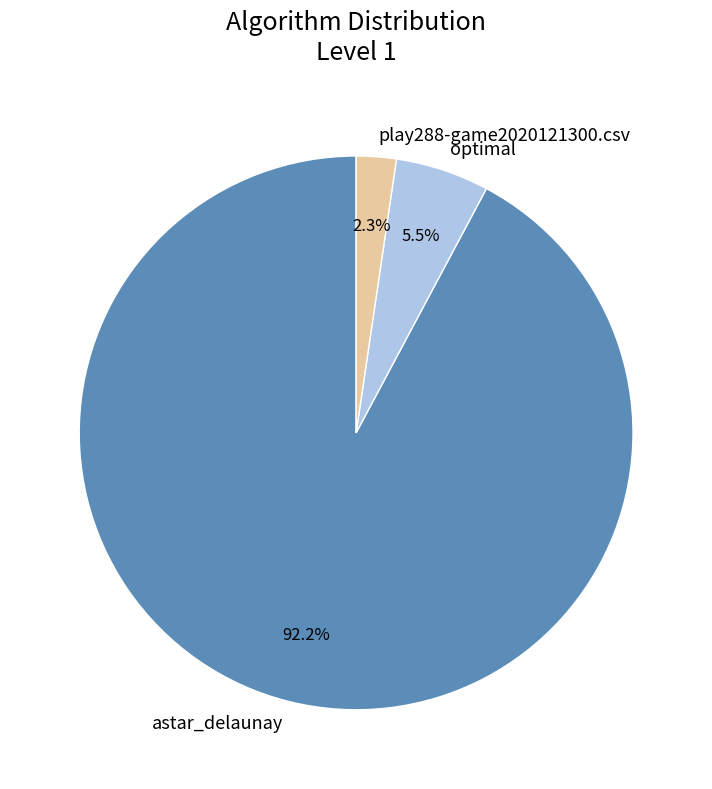

Count the number of slices in the pie.

3